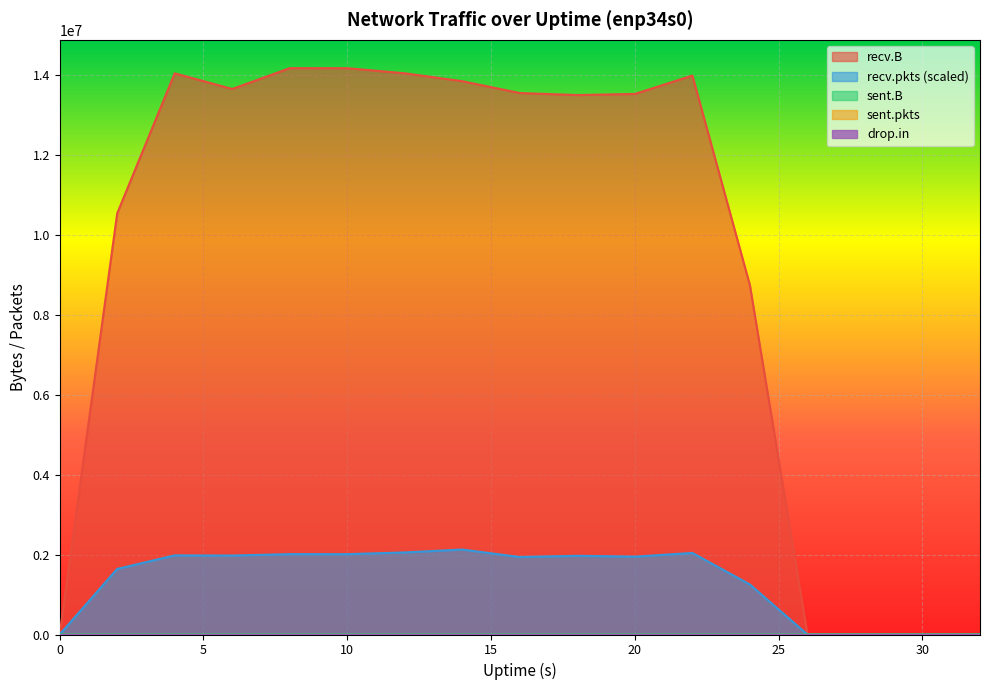

What is the value of the sent.B point at the 3rd from the left?

74.0